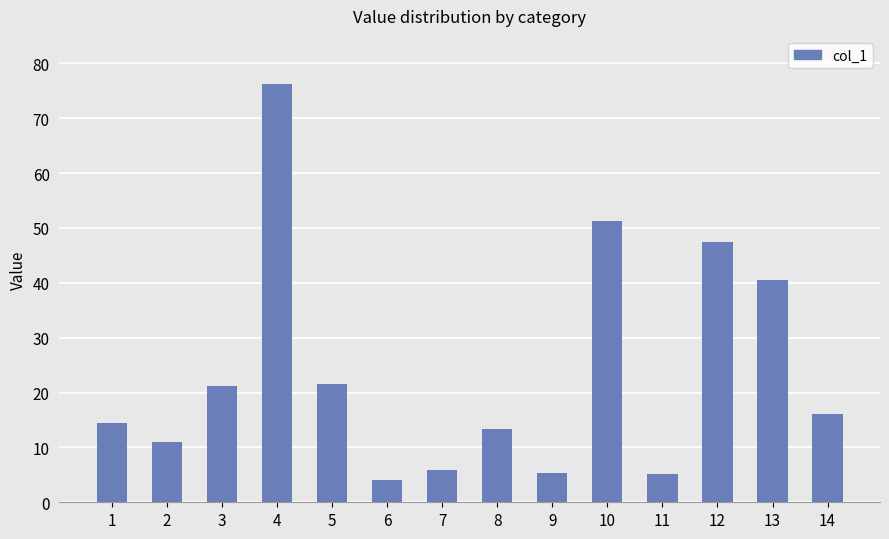

What is the difference between the values at 7 and 3?

15.3